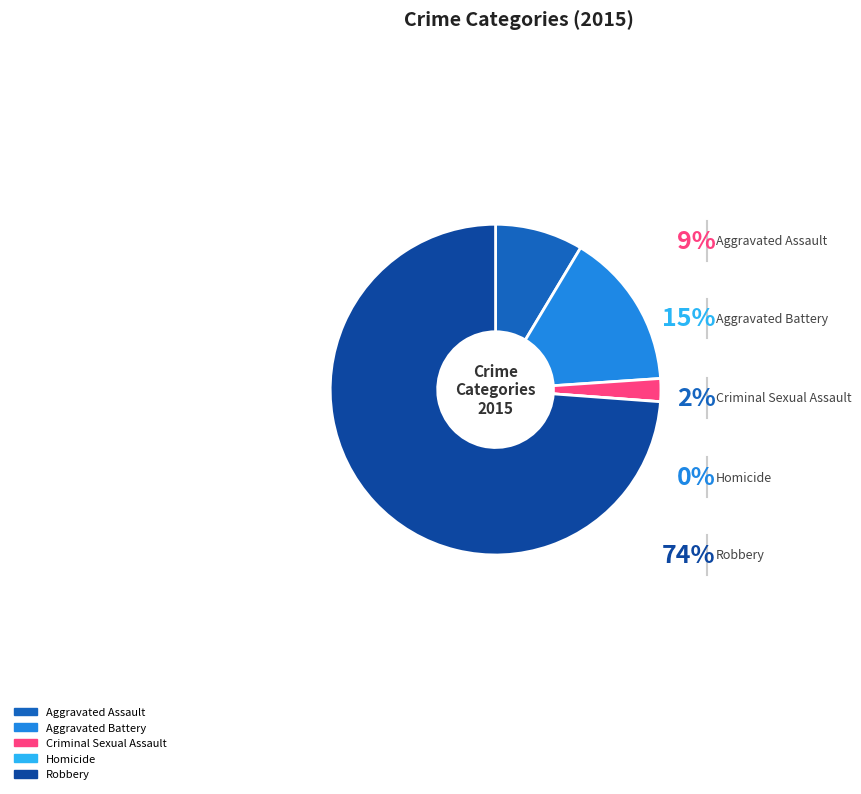

To the nearest percent, what is the difference between the Aggravated Battery and Aggravated Assault slice percentages?

7%